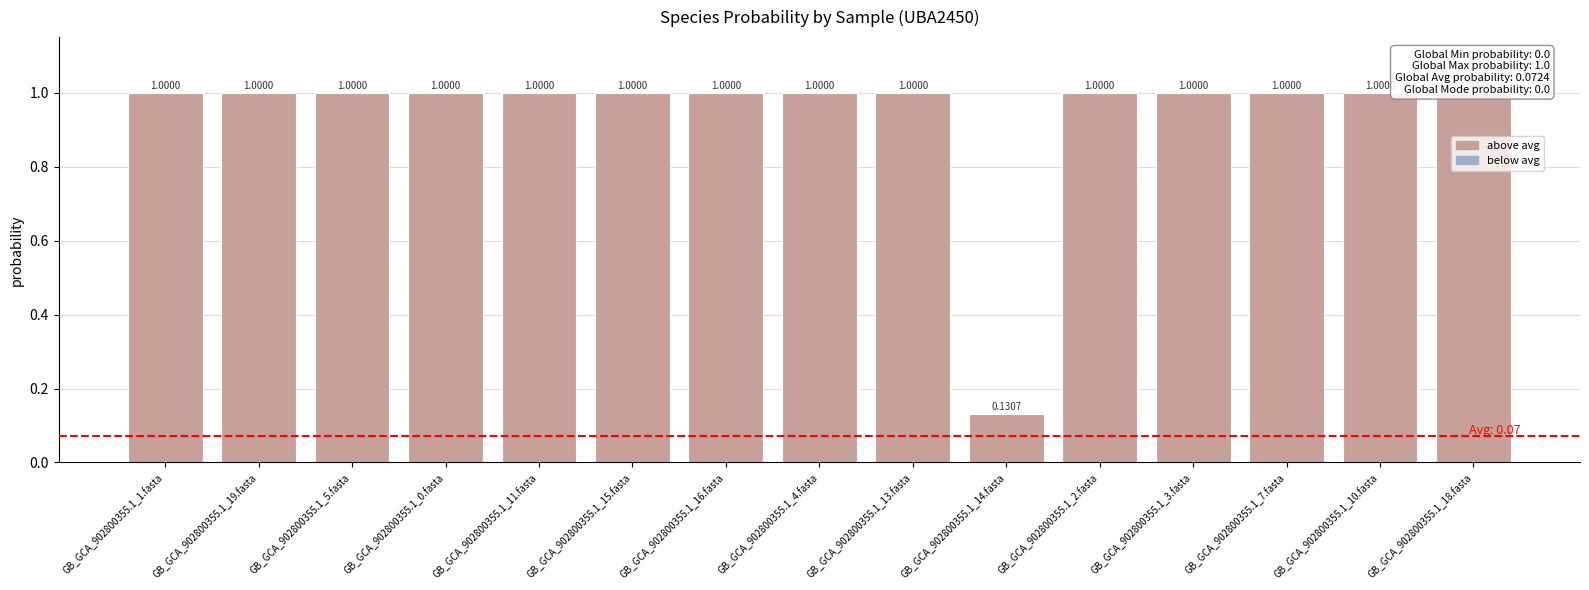

How many categories are shown in the chart?

15